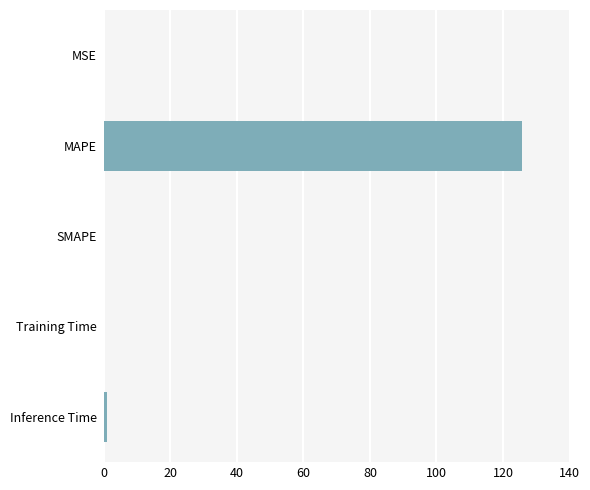

What is the sum of all values?

126.9